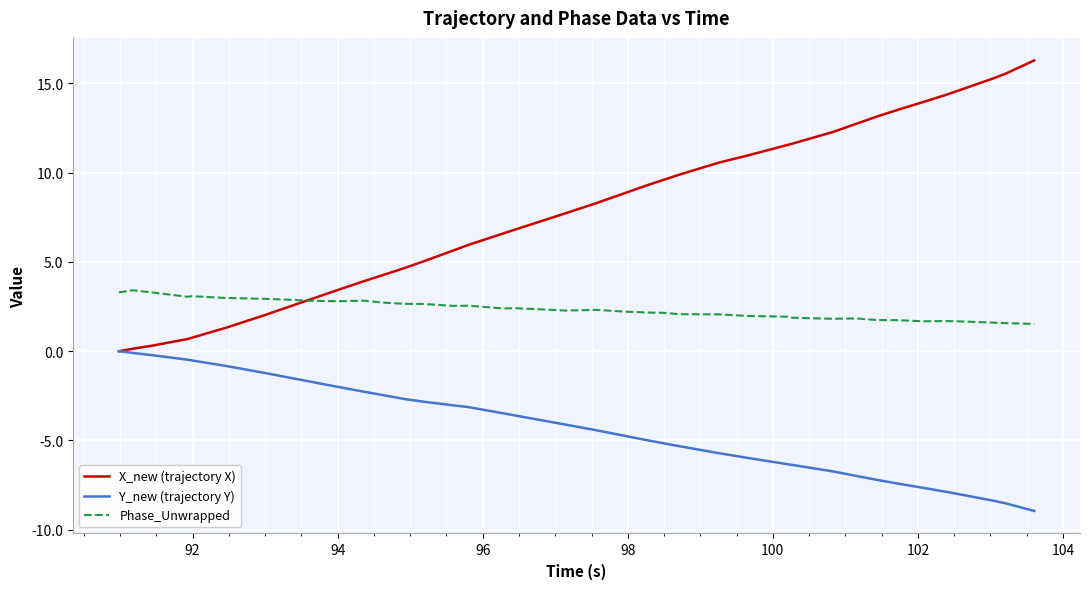

Is this an area chart (filled region under the line)?

No